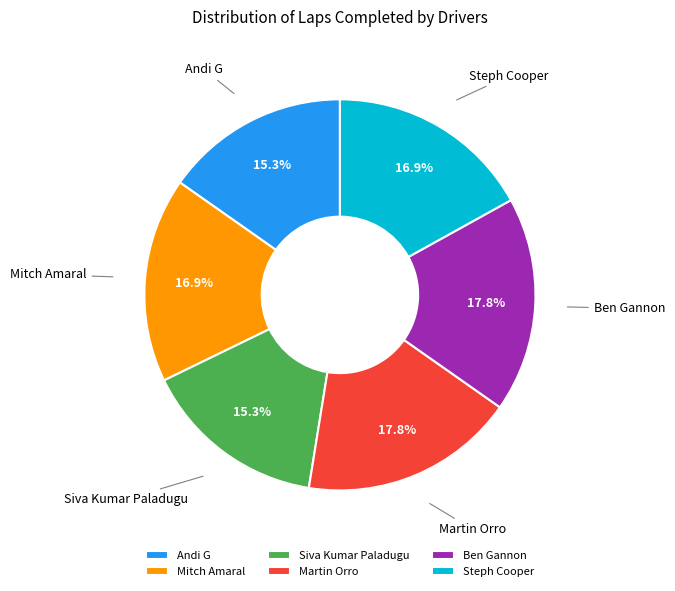

True or false: Andi G accounts for 15% of the total.

True